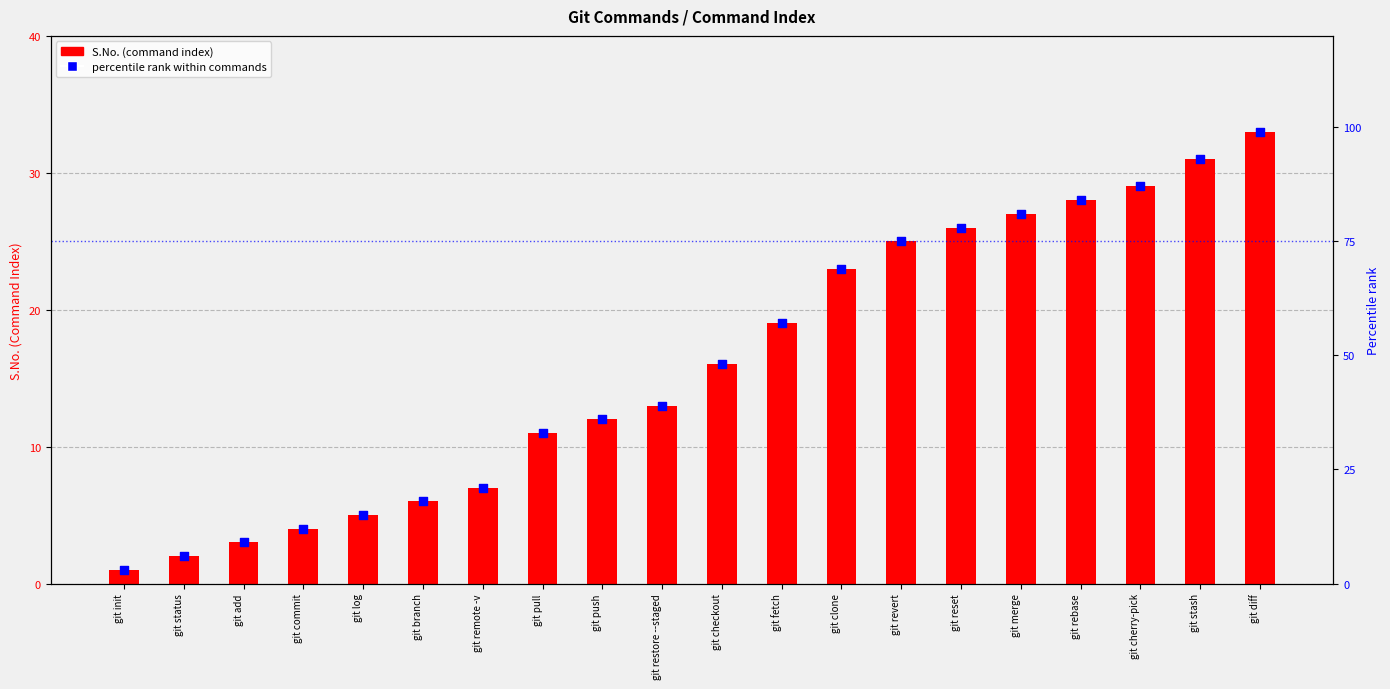

Which series contains the lowest Y value?

S.No. (Command Index)